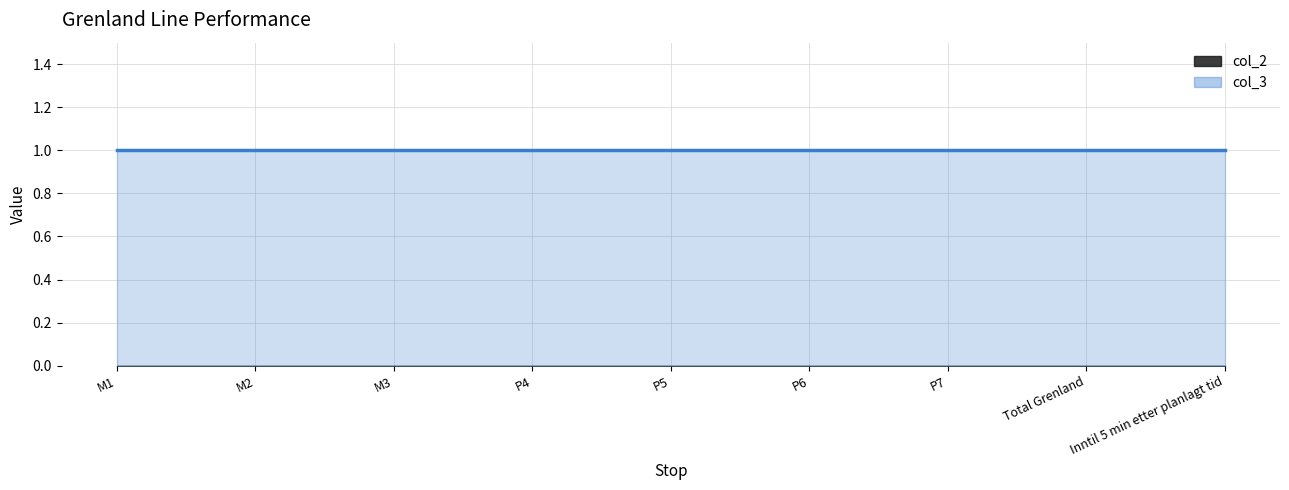

List the series in order of their overall mean, highest first.

col_3, col_2